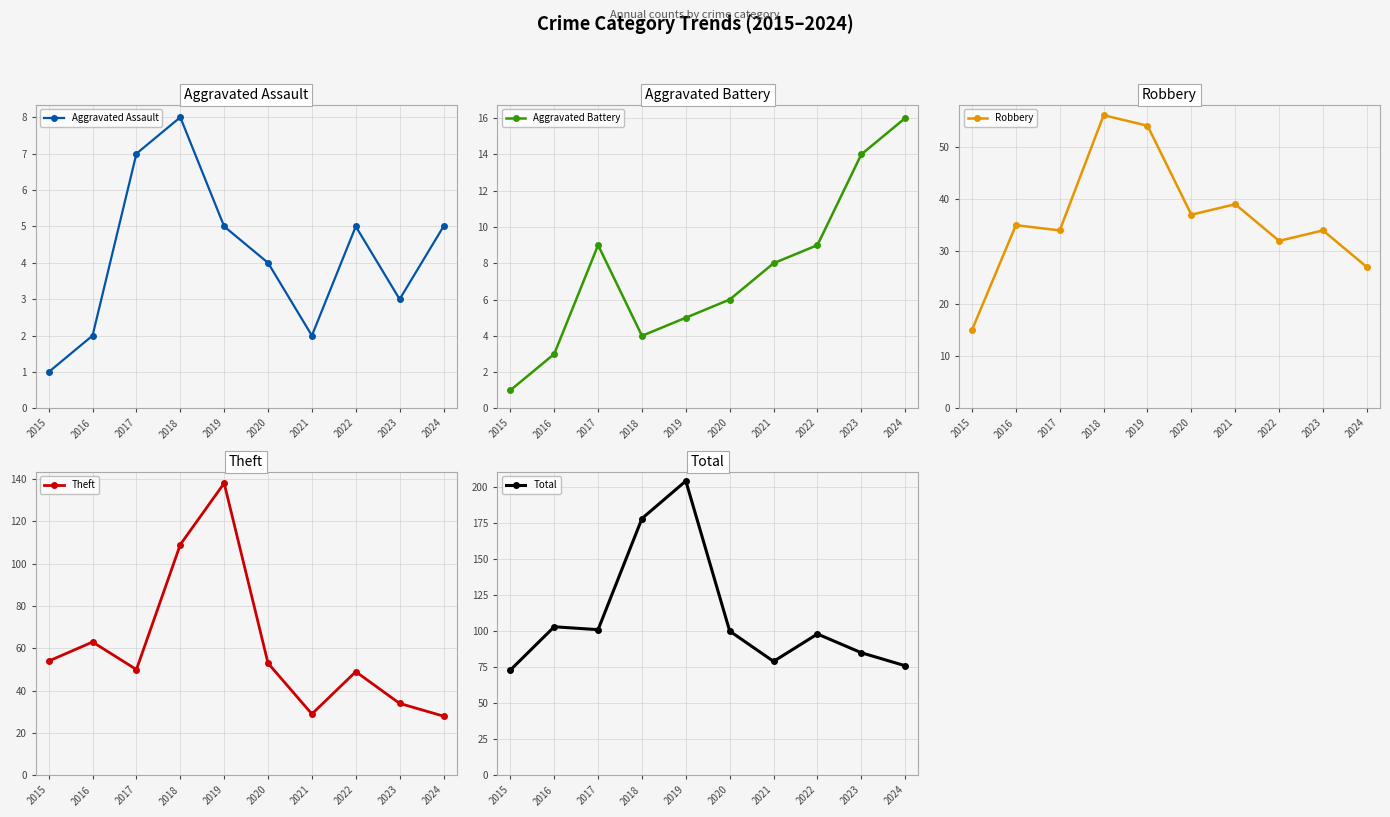

In Robbery, how many points are higher than both neighbors (excluding endpoints)?

4